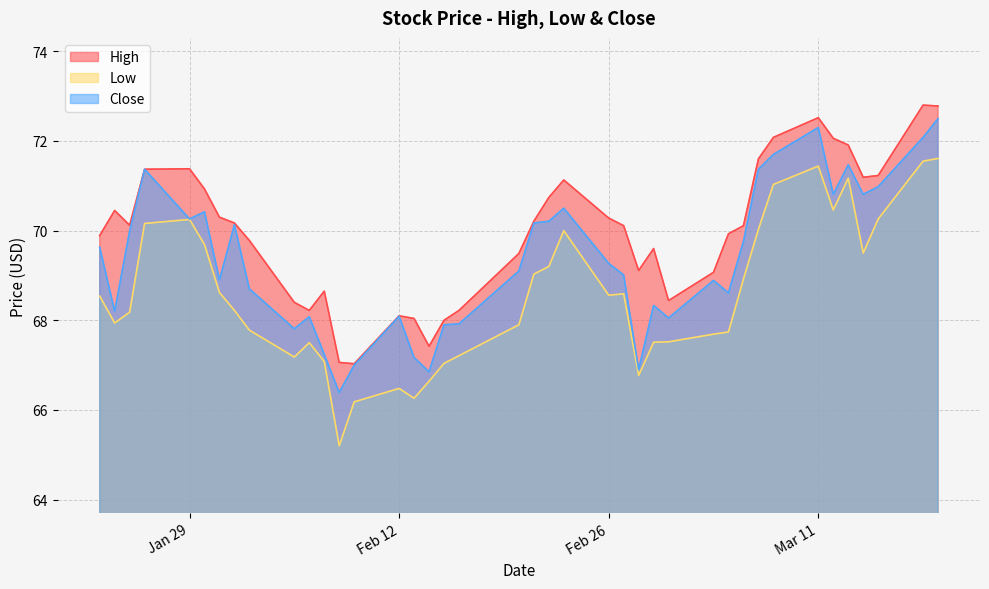

Which series has the largest total across all categories?

High